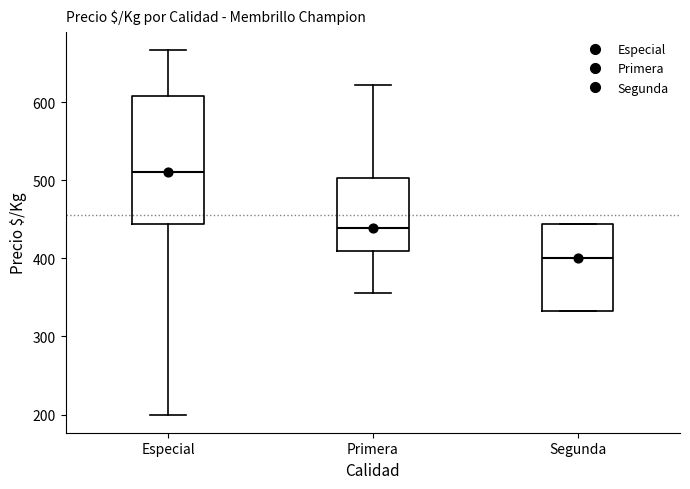

Which box has the highest median line?

Especial